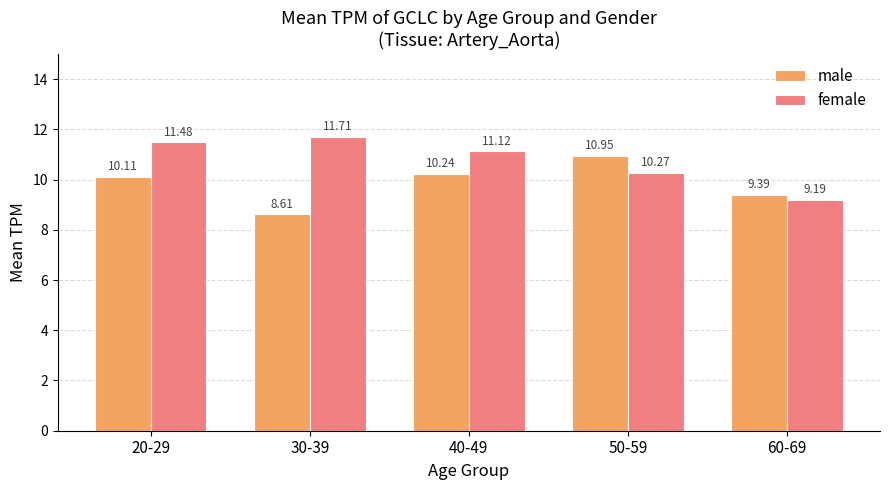

At 30-39, list the series in order from smallest to largest.

male, female